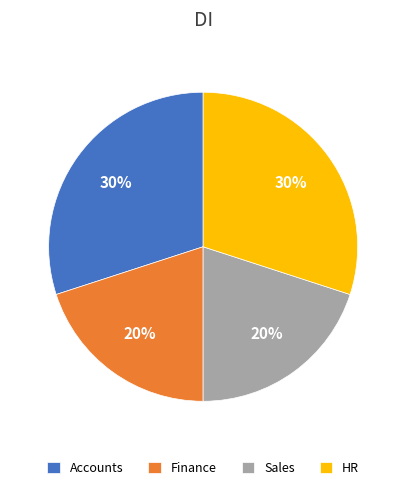

Is it true that Finance is 32% of the pie?

False